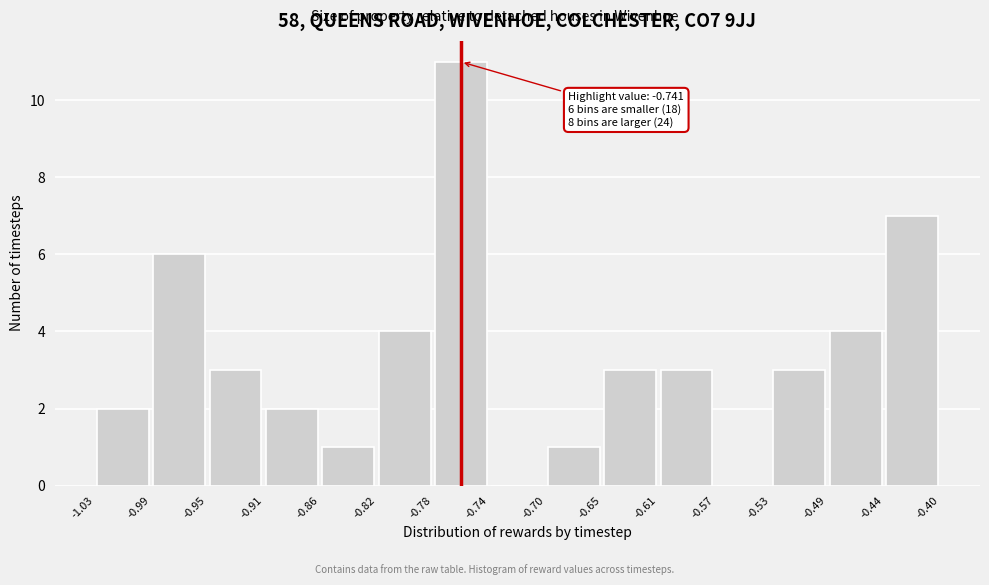

Which range on the x-axis has the tallest bar?

-0.78 to -0.74